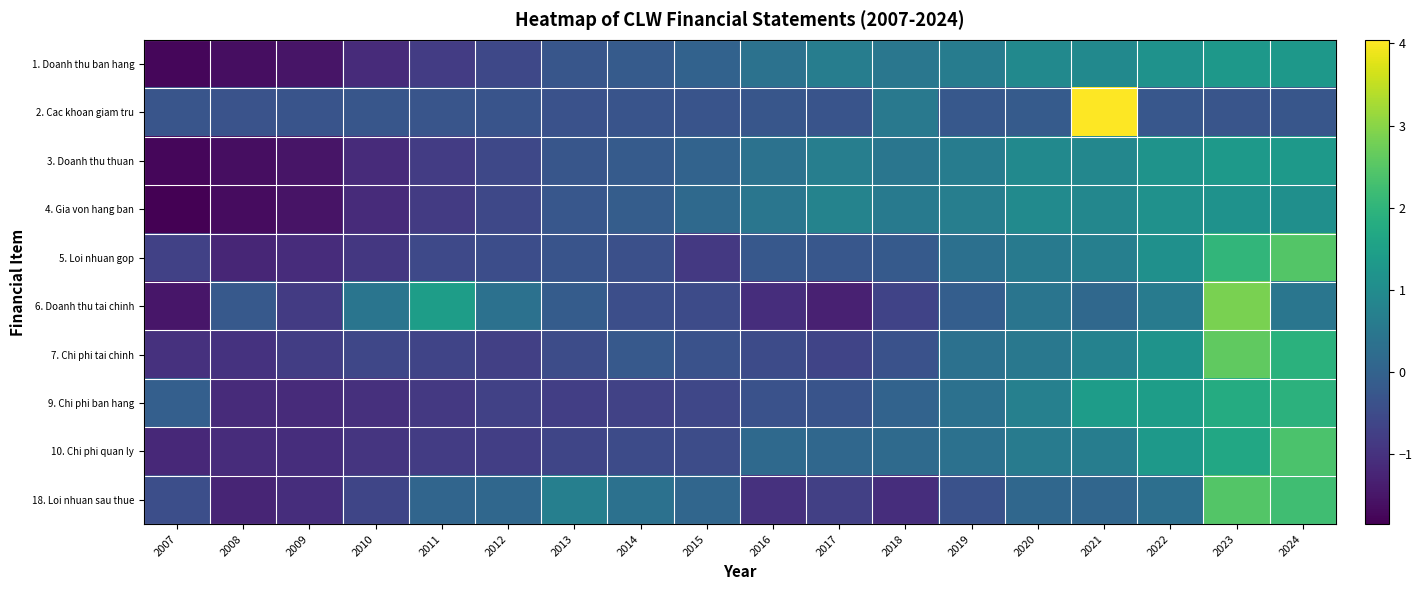

What is the spread (max minus min) of values at 2019?

1.0